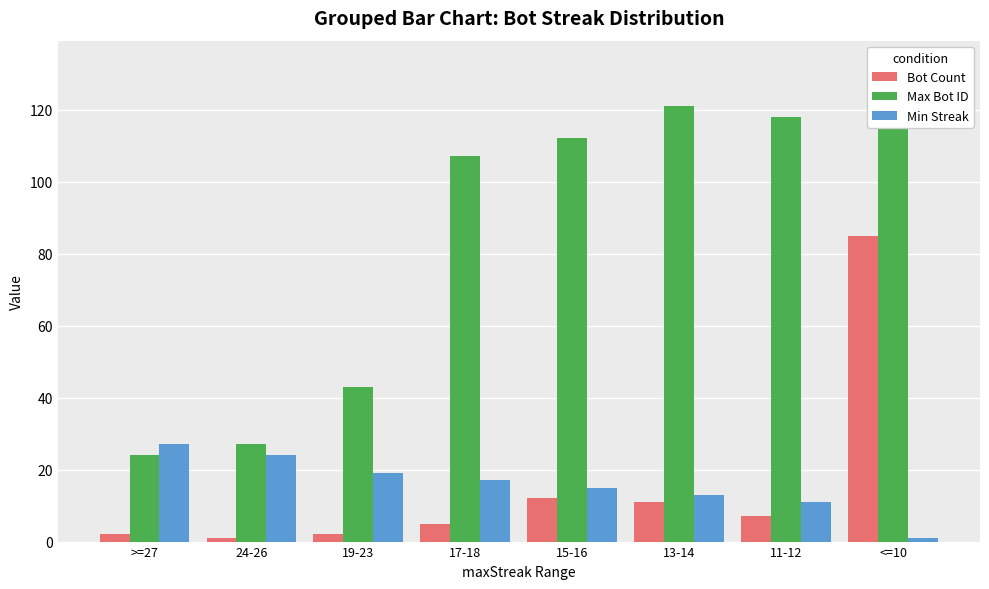

At which category is the sum across all series the highest?

<=10